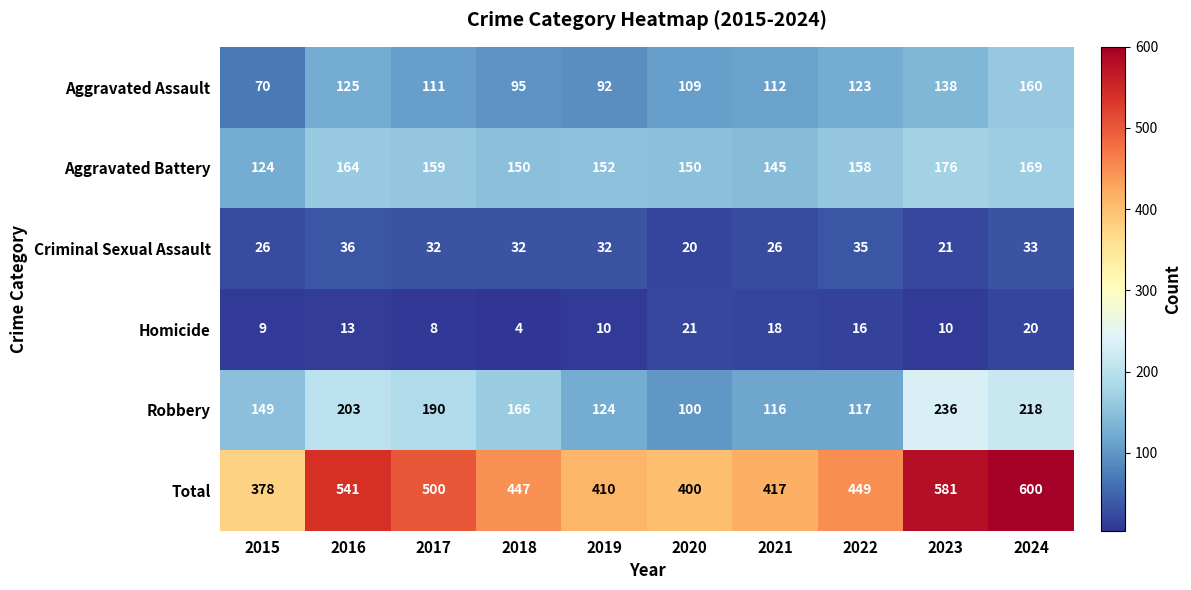

Which category has the lowest value across all series?

2018